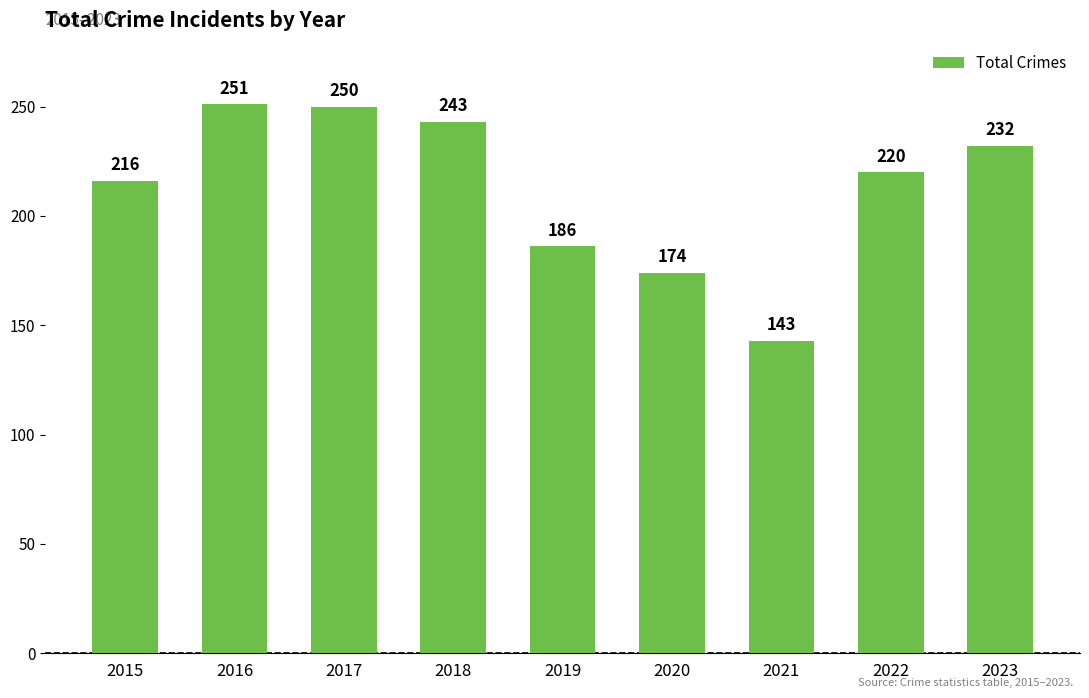

What is the maximum value shown in the chart?

251